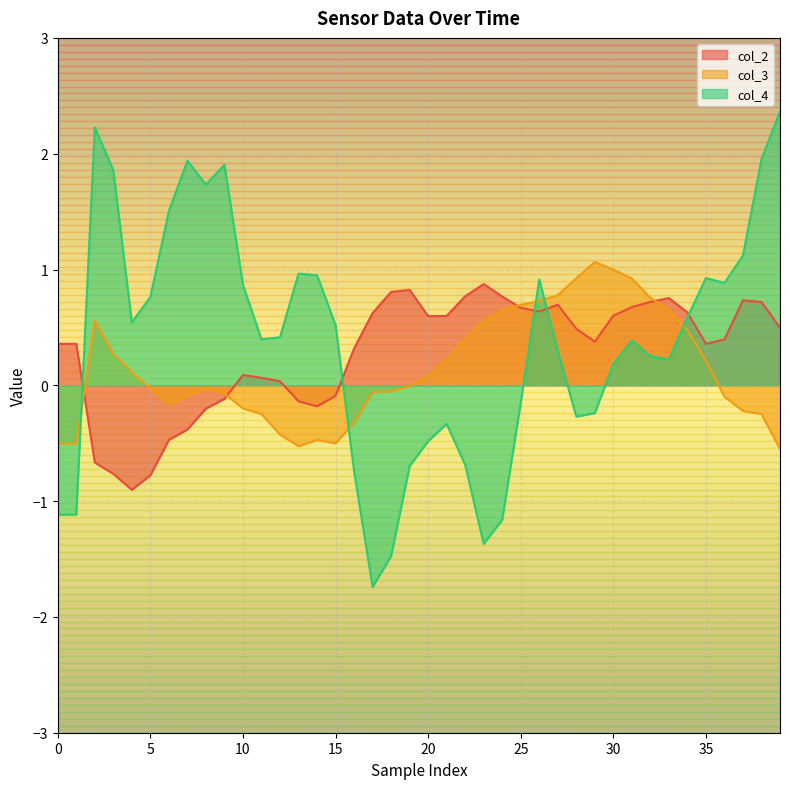

How many intersections are there between col_4 and col_3?

5